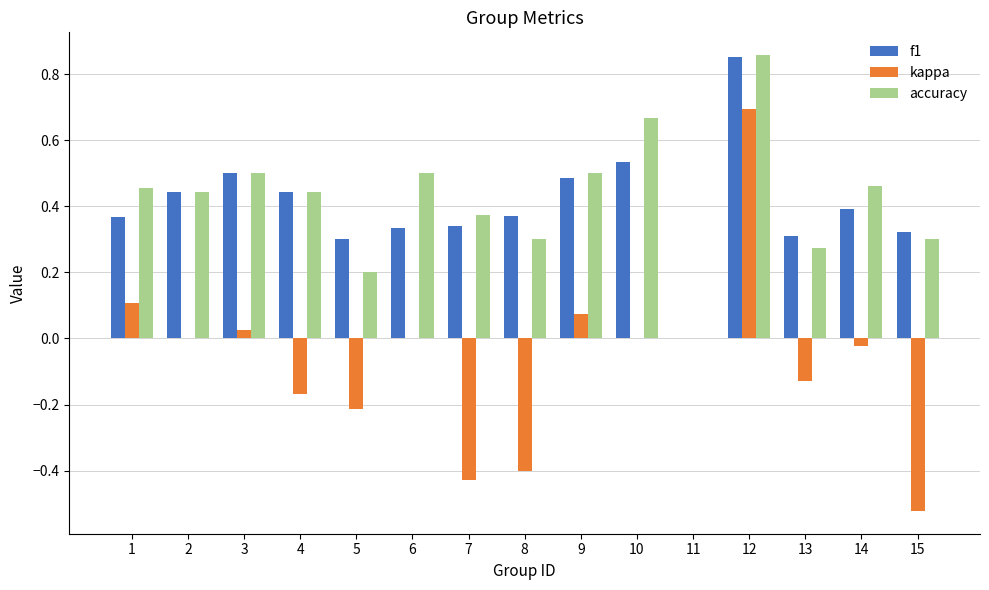

How many groups of bars are there?

15